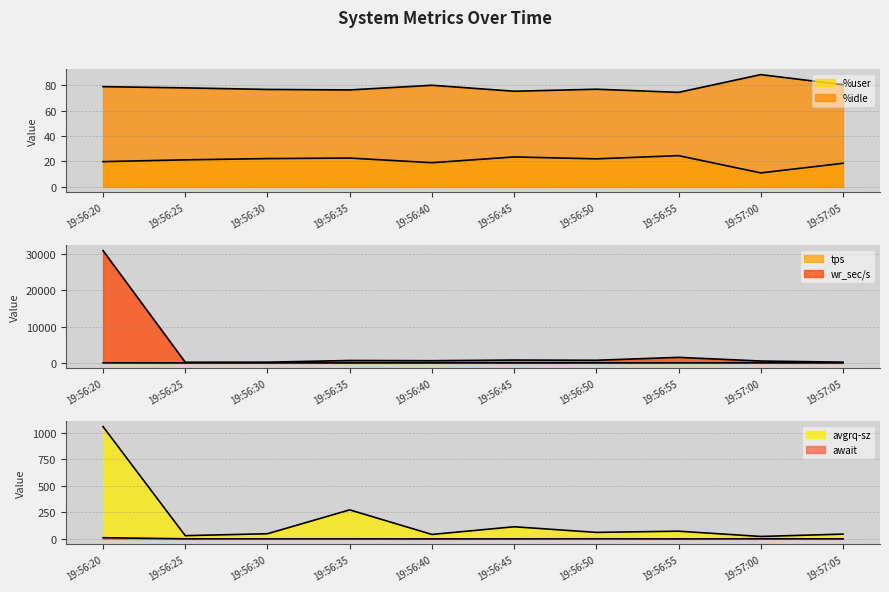

What is the sum of the await values at 19:56:25 and 19:57:05?

1.0